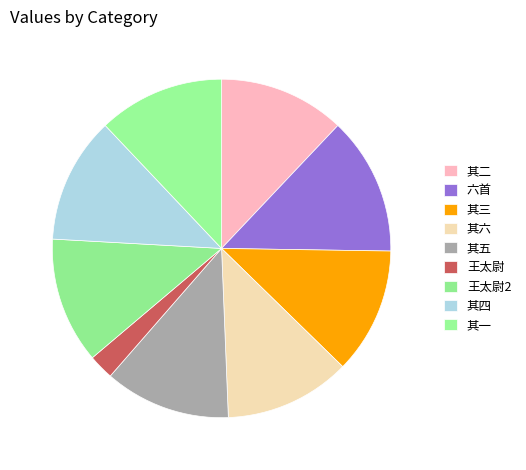

To the nearest percent, what is the average slice percentage?

11%